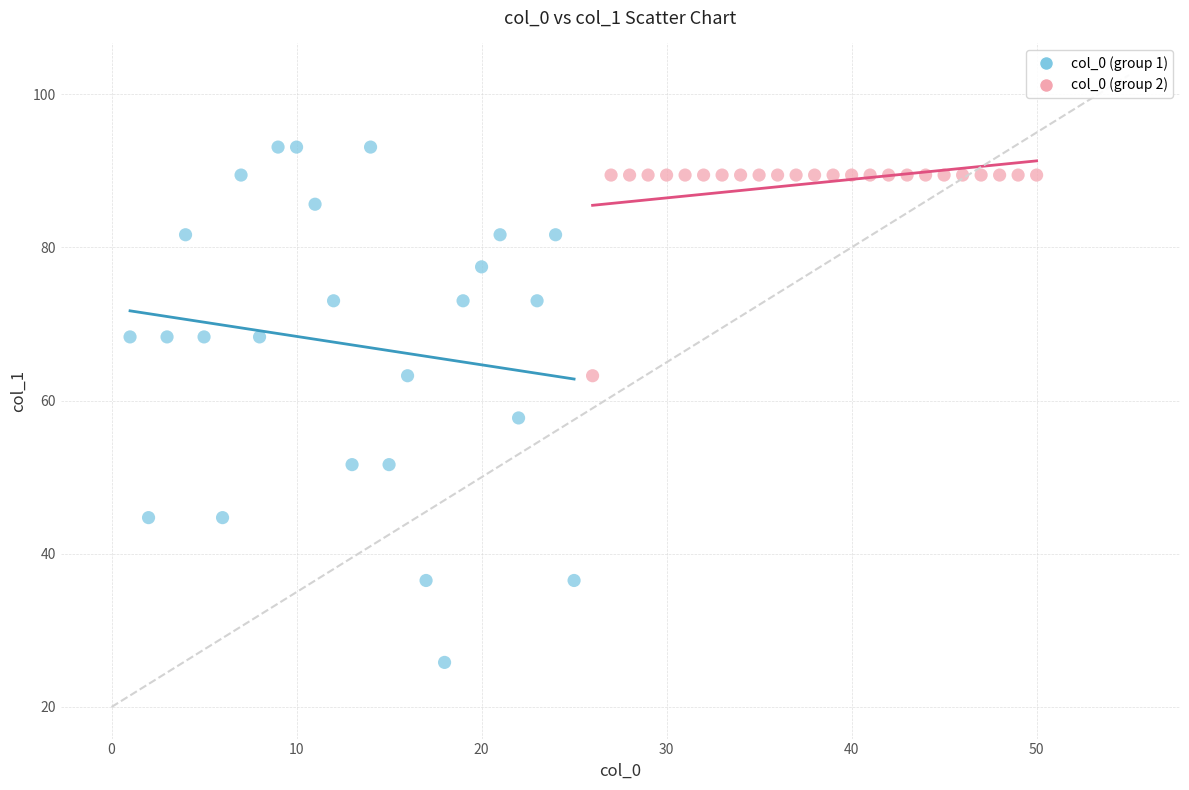

Which series has the largest Y range (max minus min)?

col_0 (group 1)